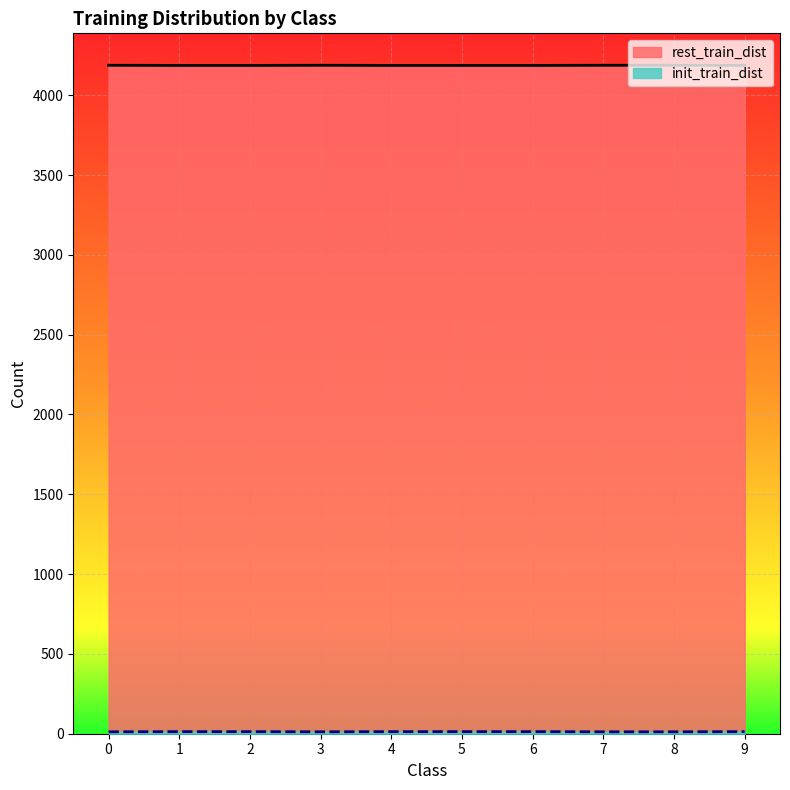

The init_train_dist series shows 1999 at 6. True or false?

False